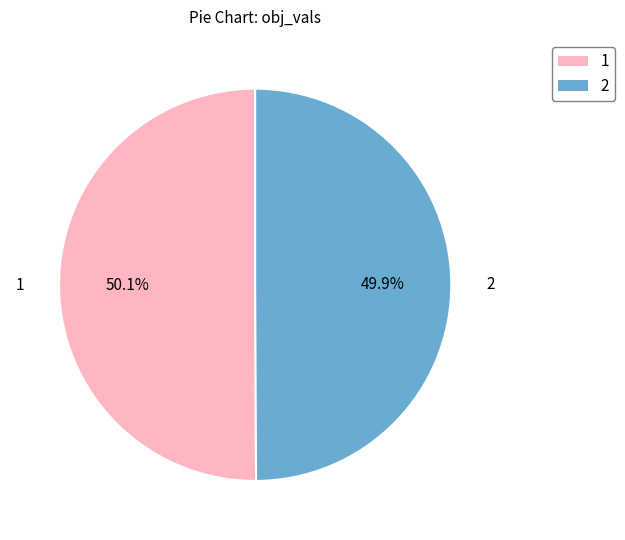

Is the sum of 1 and 2 greater than half?

Yes